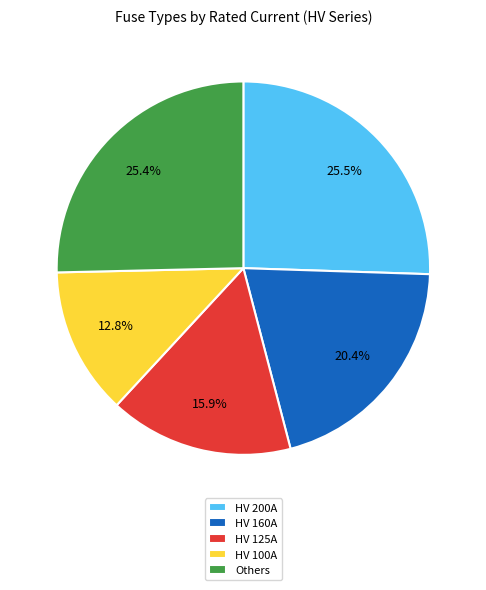

Does any single category account for the majority?

No